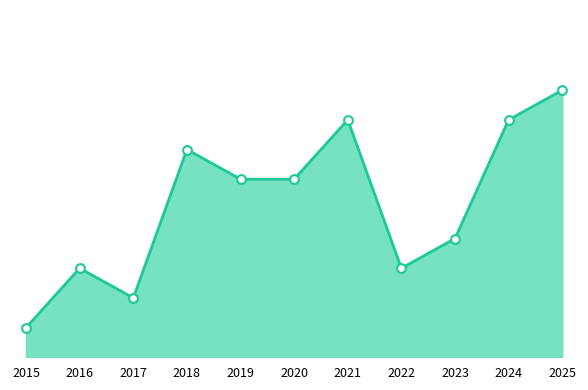

Which has a higher value, 2020 or 2016?

2020